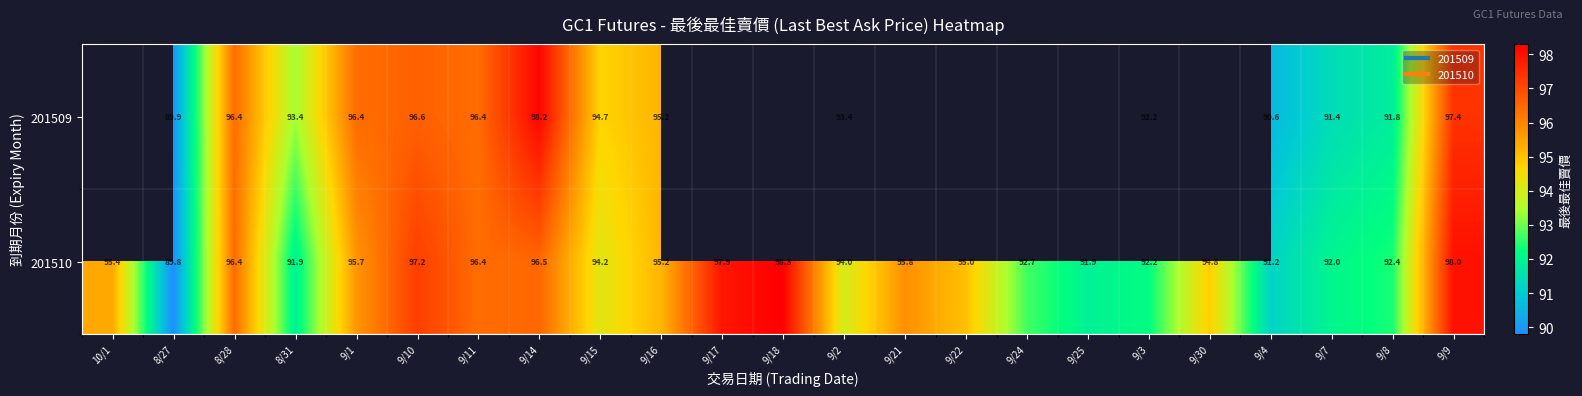

How many series are shown in this chart?

2